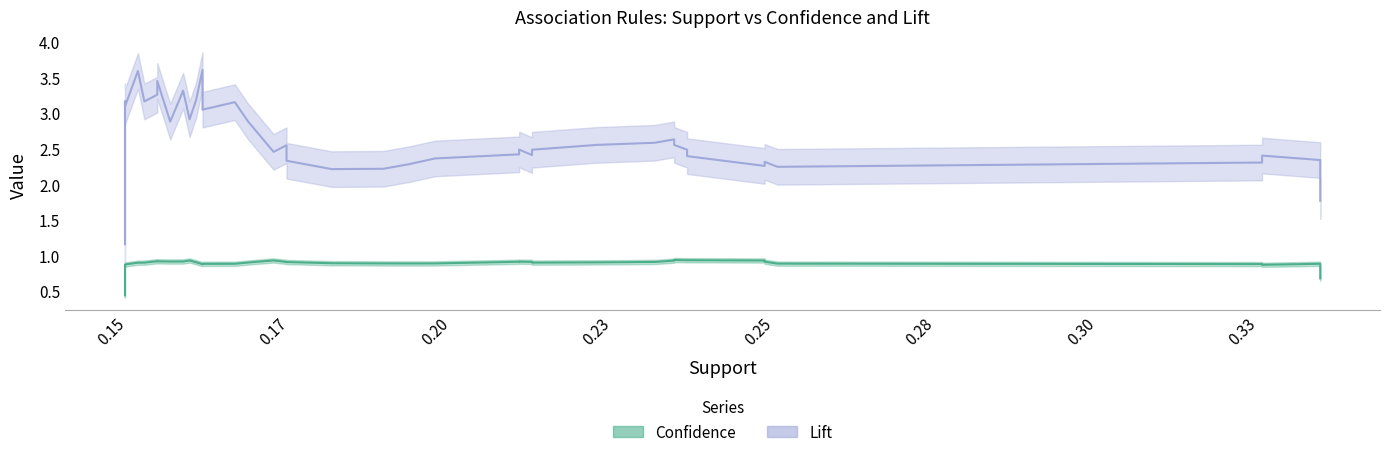

Rank the categories by Confidence value from lowest to highest.

27, 39, 3, 37, 26, 19, 14, 17, 22, 1, 4, 32, 6, 23, 12, 18, 38, 30, 2, 10, 33, 13, 29, 21, 36, 8, 16, 34, 31, 0, 35, 25, 11, 7, 9, 5, 20, 15, 28, 24